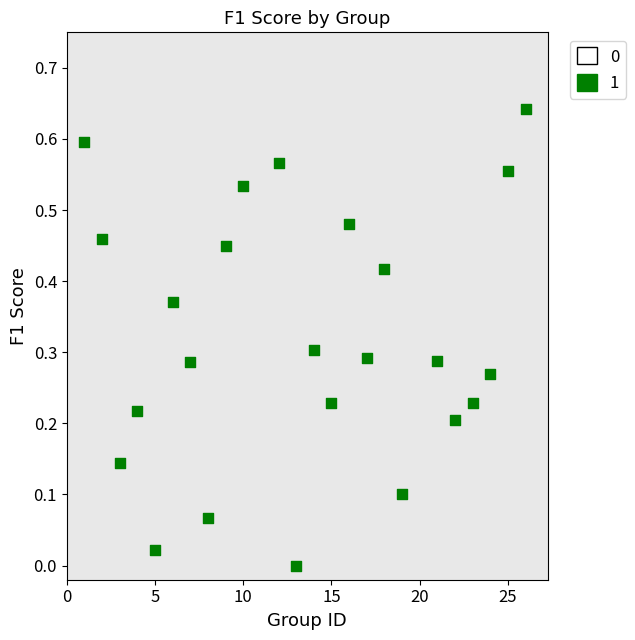

What is the range of X values (max minus min)?

25.0